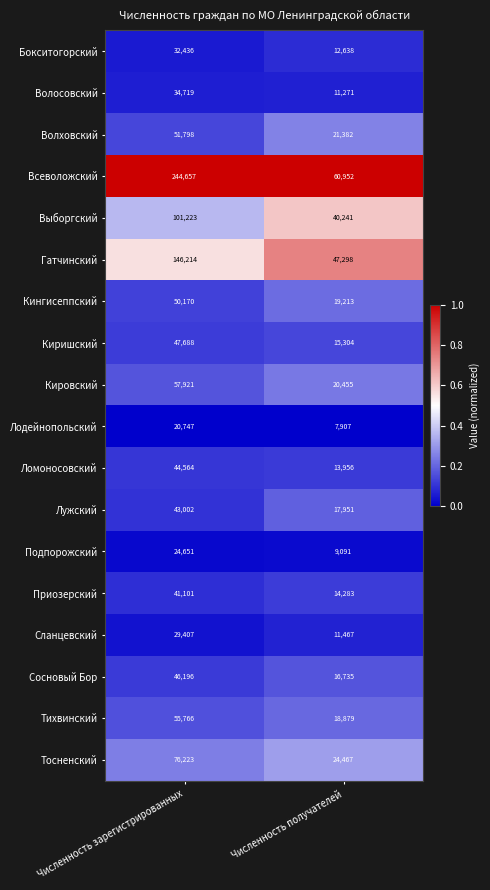

What is the total value across all series at Численность получателей?

383490